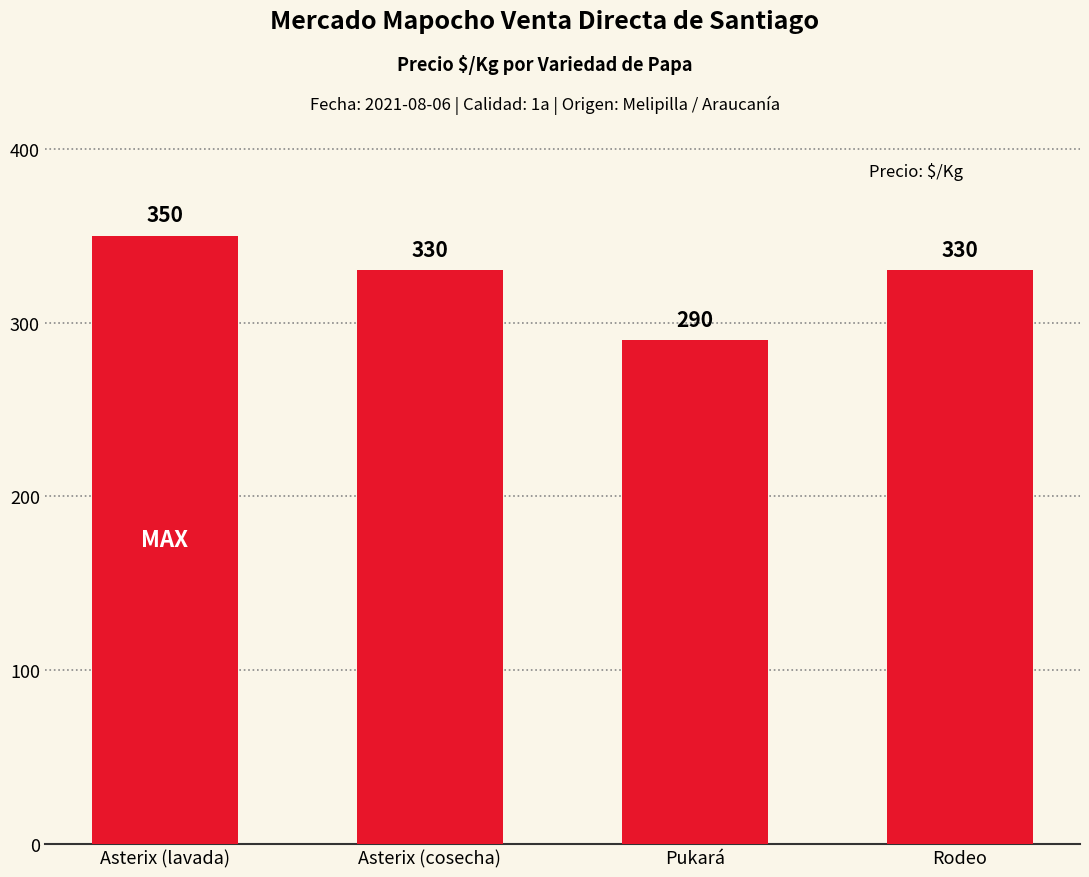

What is the value of the 2nd bar from the left?

330